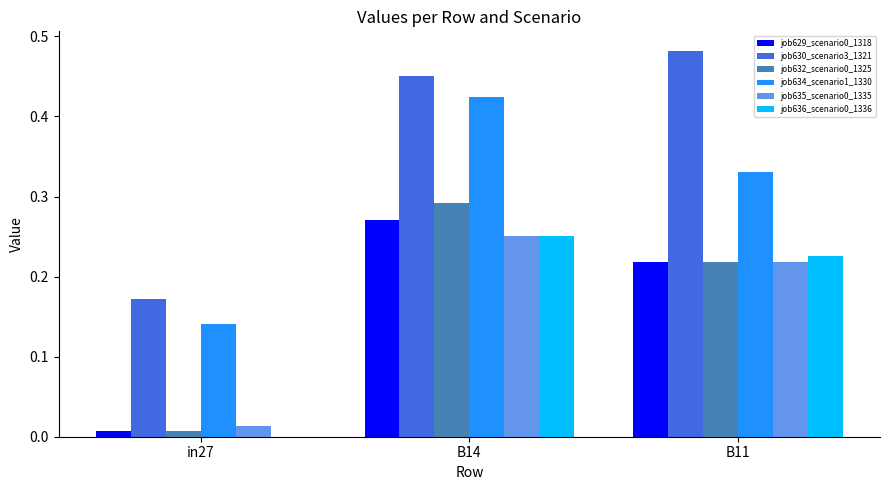

Which series has the widest spread of values?

job630_scenario3_1321